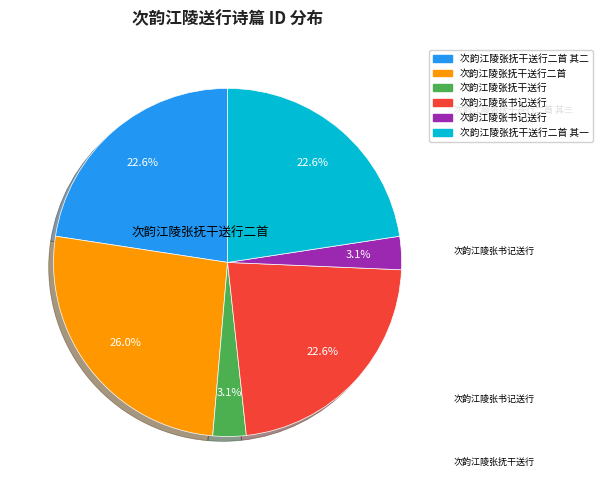

To the nearest percent, what is the average slice percentage?

17%